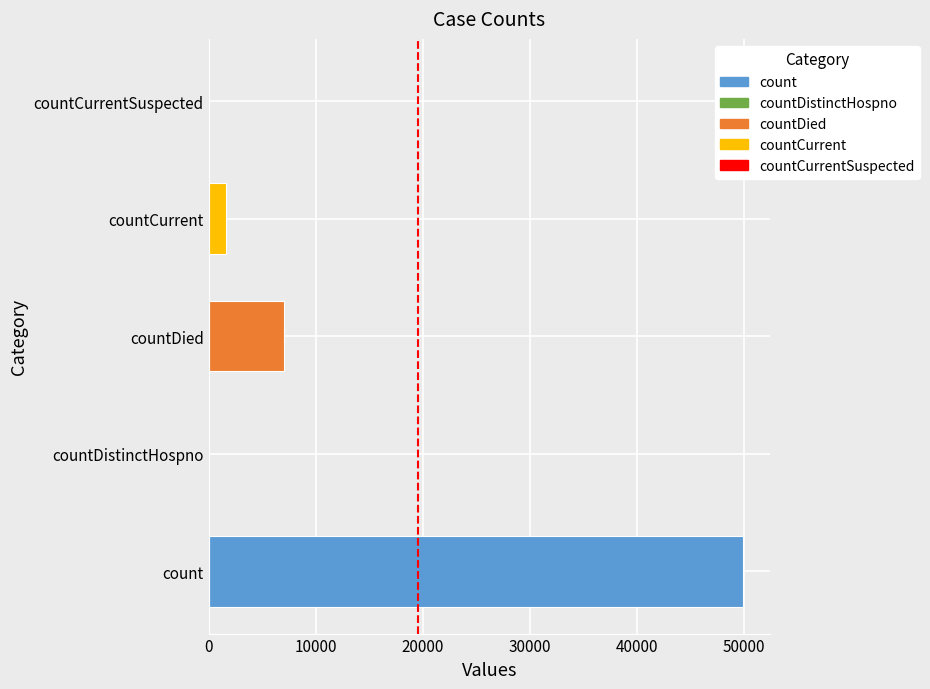

How many series are shown in this chart?

1